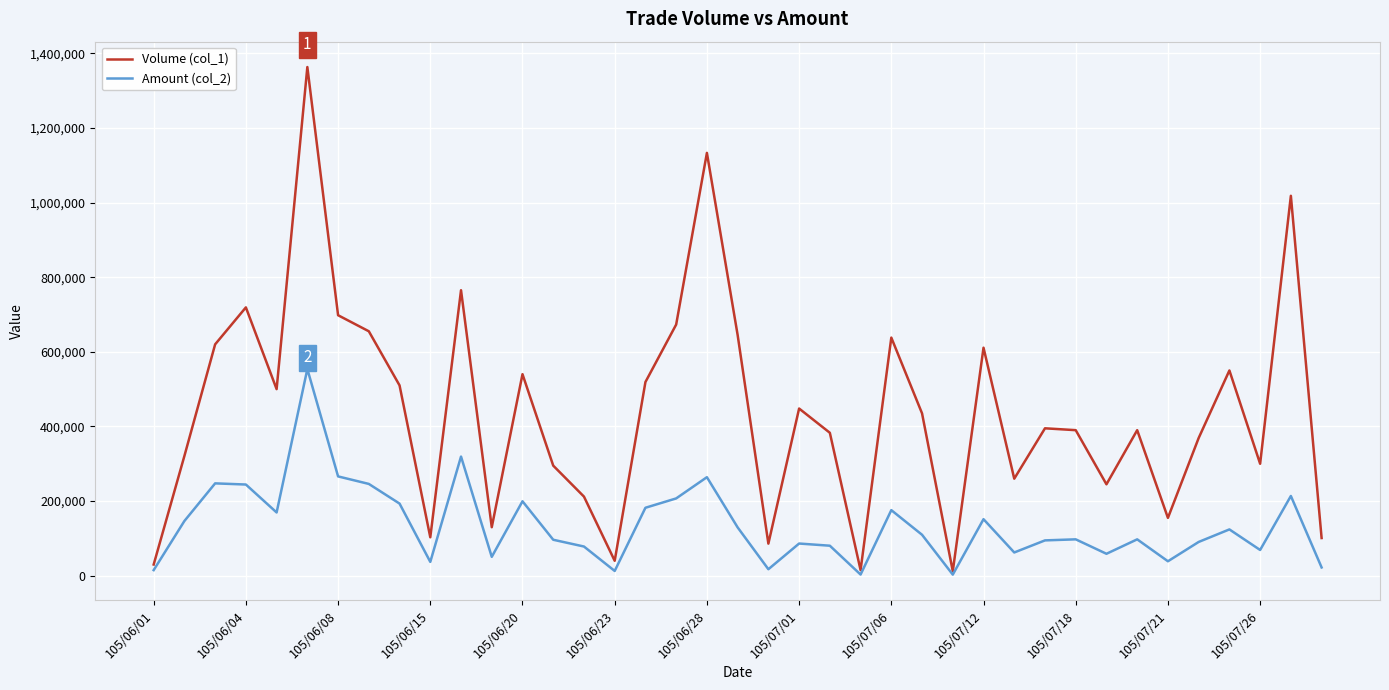

What is the maximum value shown in the chart?

1363000